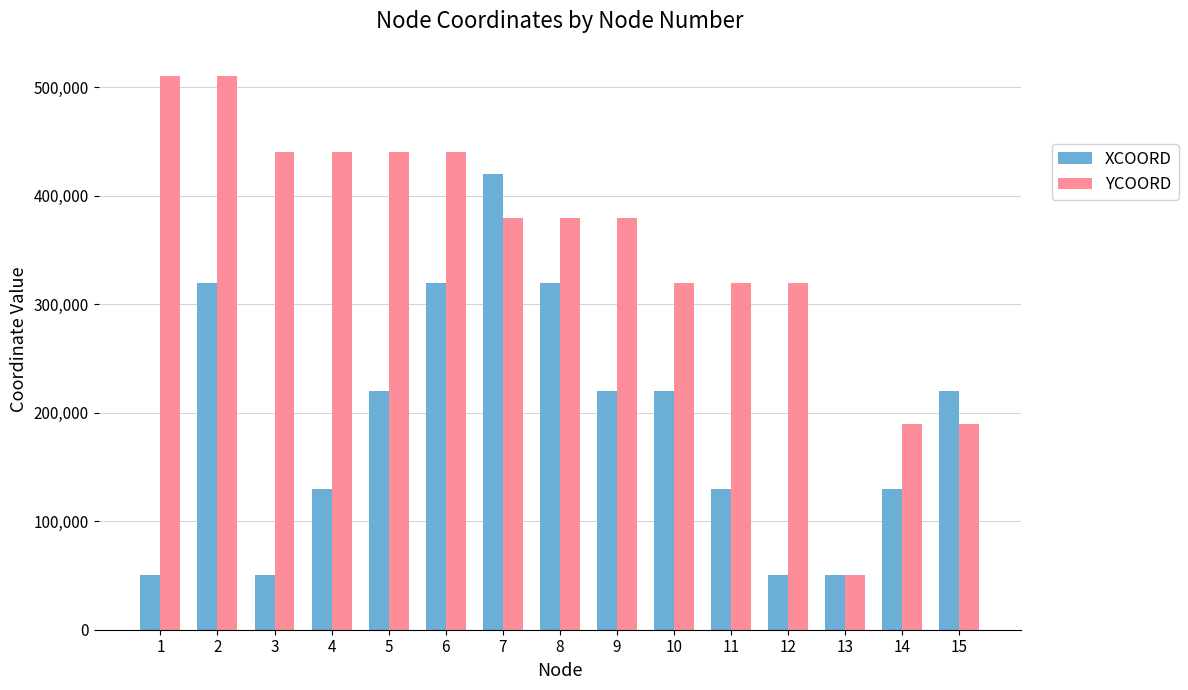

The XCOORD series shows 130000 at 11. True or false?

True